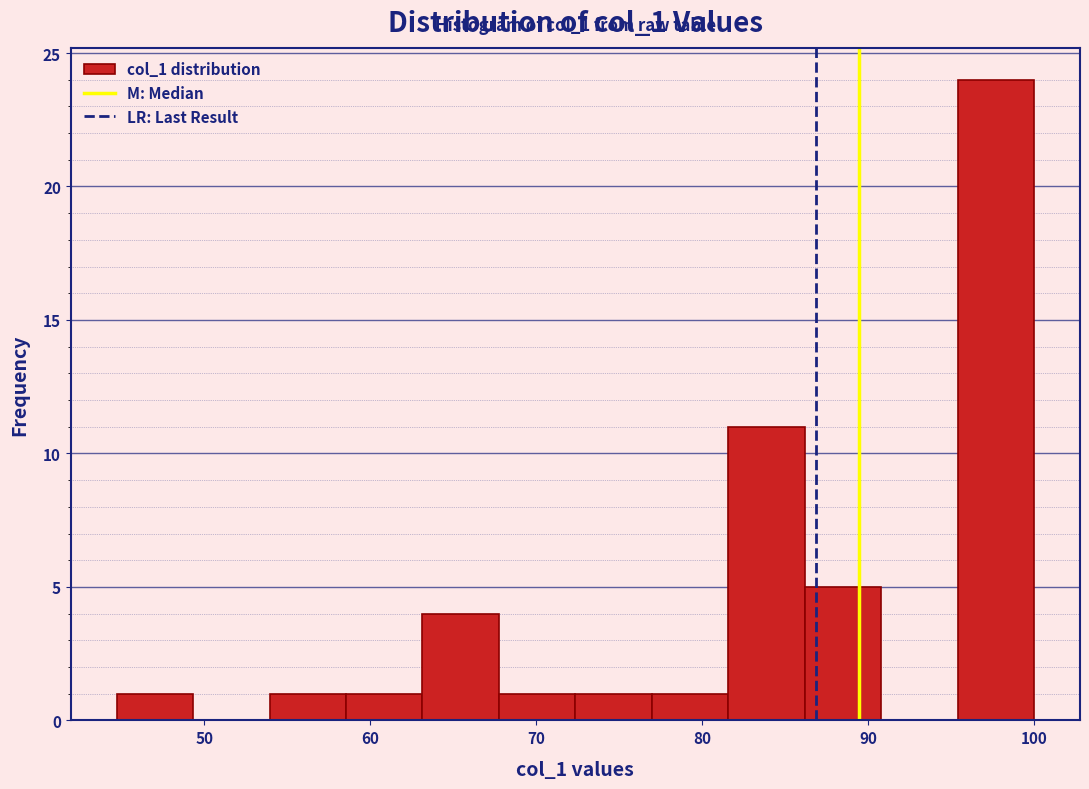

Over which range of the x-axis is the bar tallest?

95 to 100